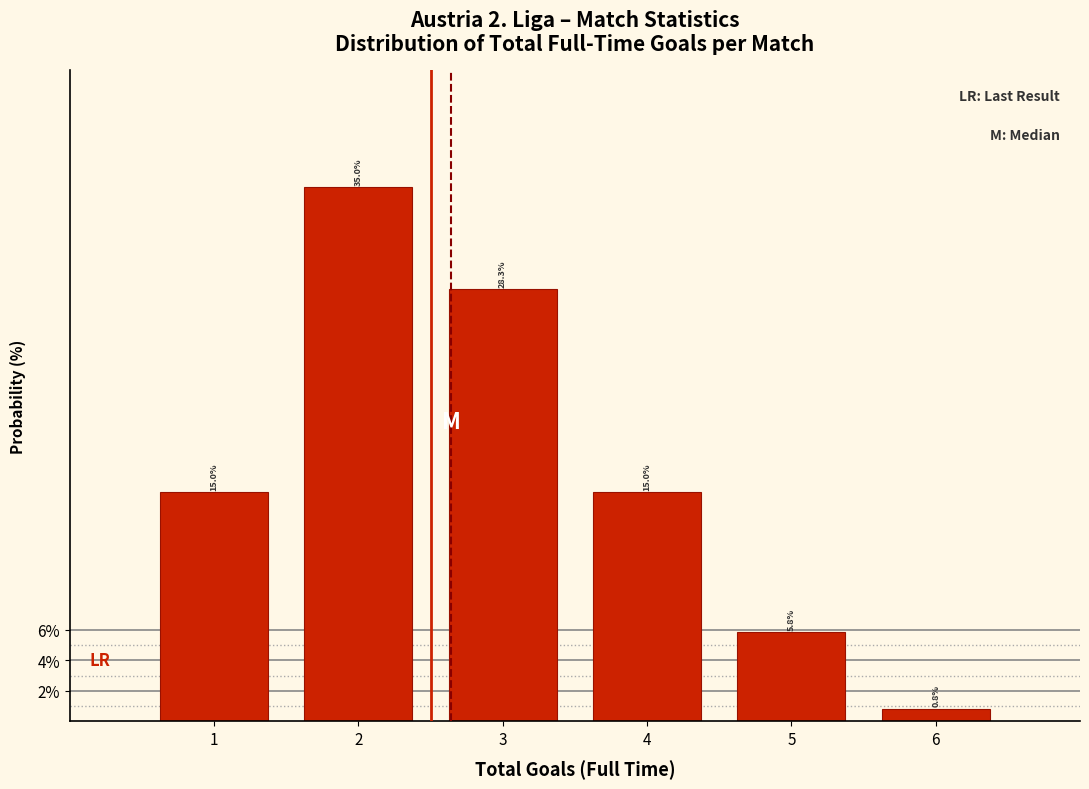

What is the height of the bar covering 2.5 to 3.5 on the x-axis?

28.3